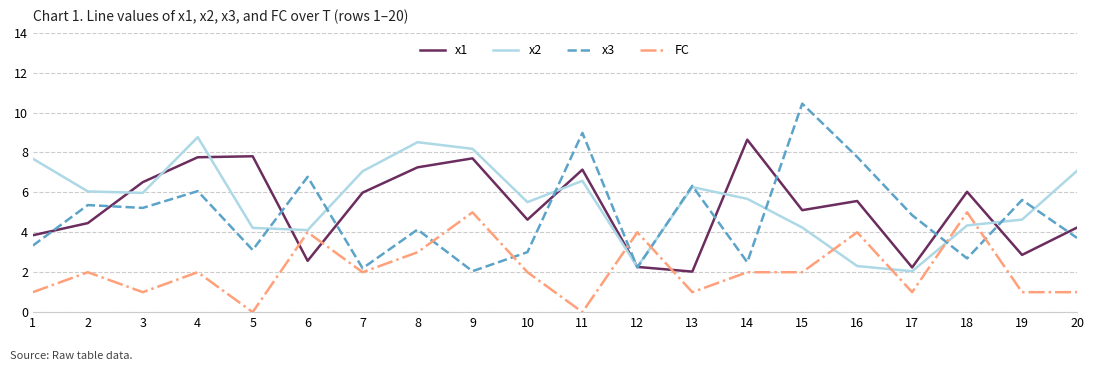

What is the sum of the x2 values at 12 and 9?

10.4